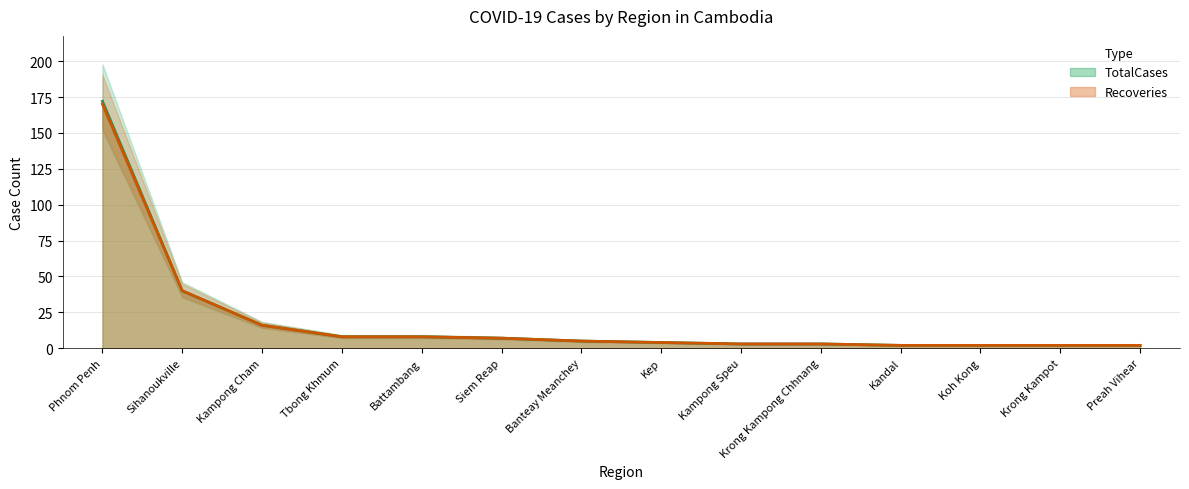

The Recoveries series shows 3 at Preah Vihear. True or false?

False